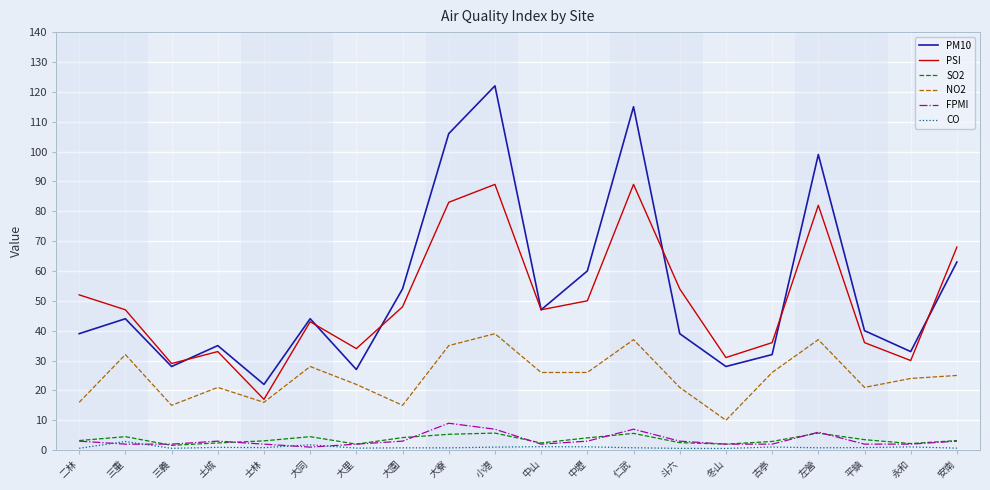

True or false: PM10 and SO2 cross at least once.

False